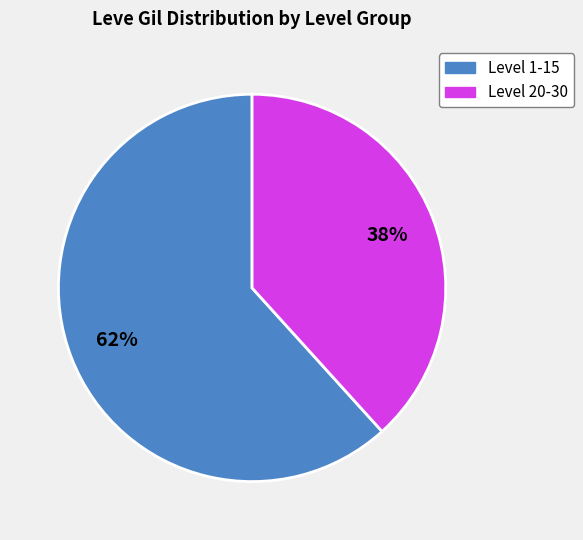

Is there any slice that represents more than half of the pie?

Yes